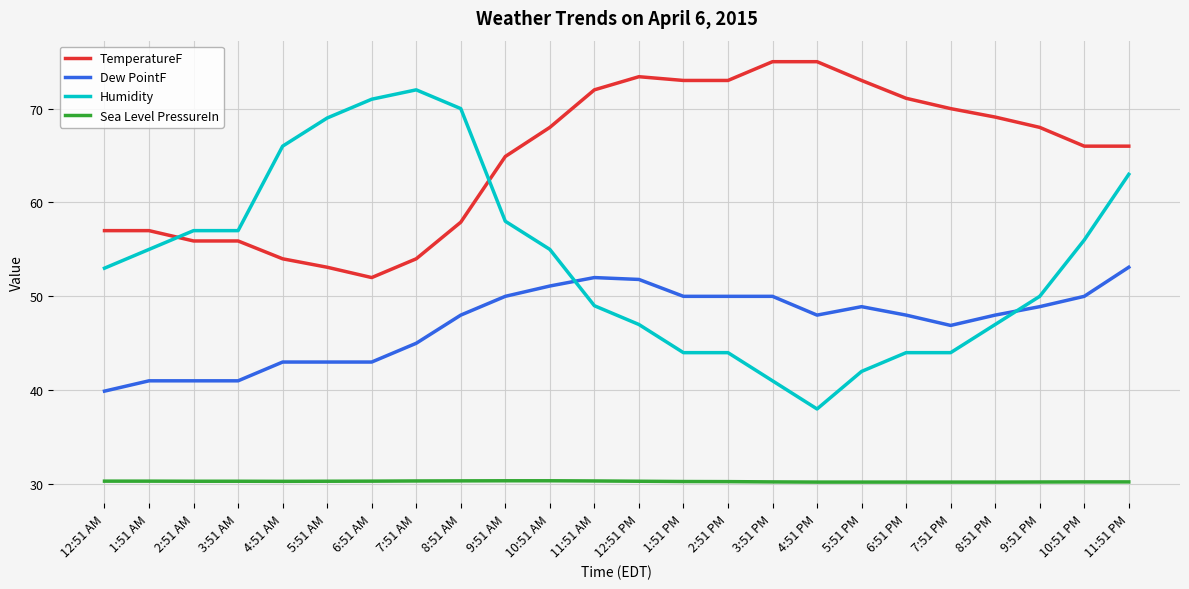

What is the lowest value of the Dew PointF series?

39.9